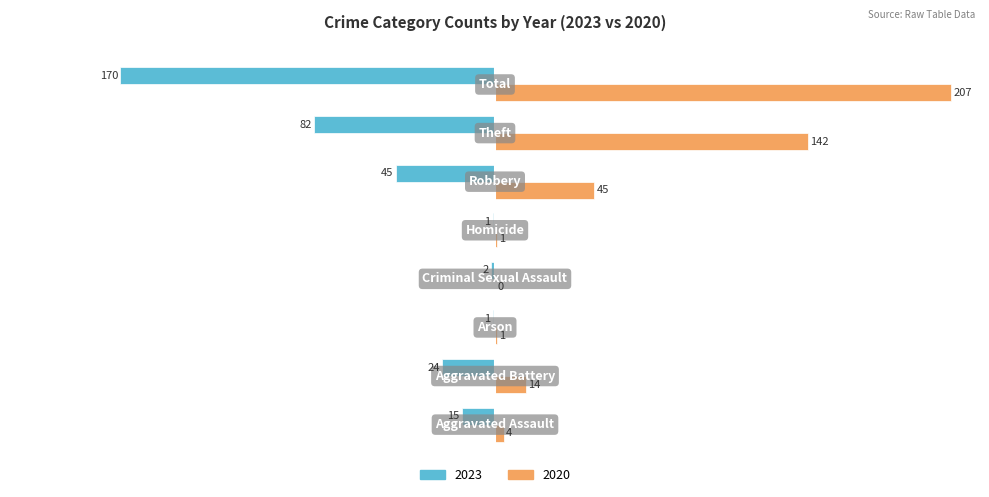

What is the greatest value displayed?

207